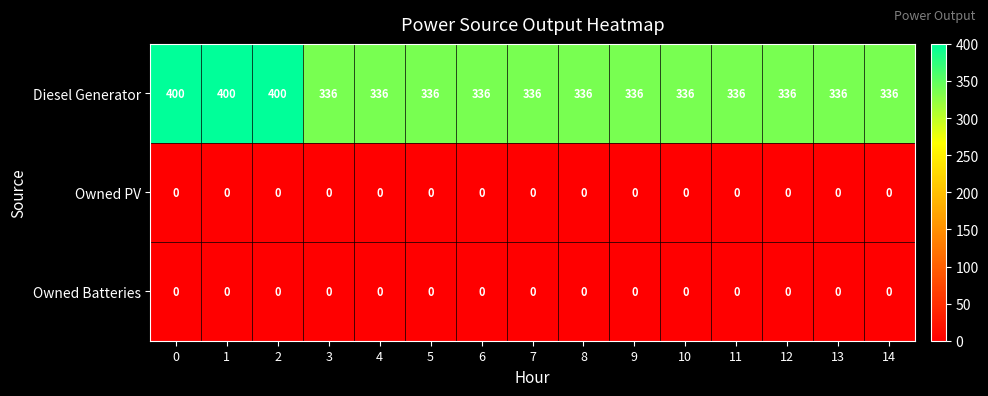

Which series changed the most between 2 and 12?

Diesel Generator